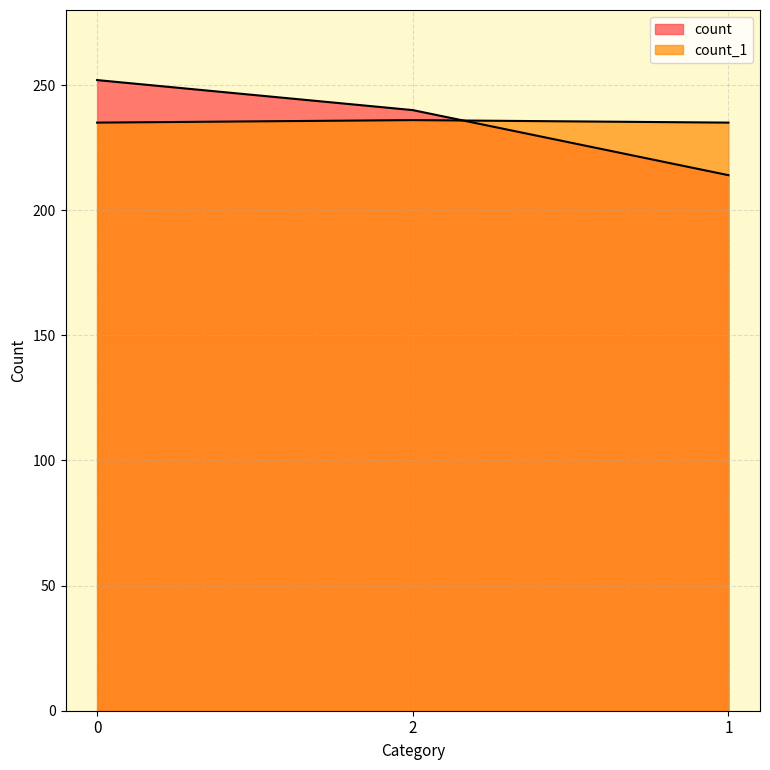

Reading left to right, what are all the values shown in this chart?

count: 252	240	214
count_1: 235	236	235